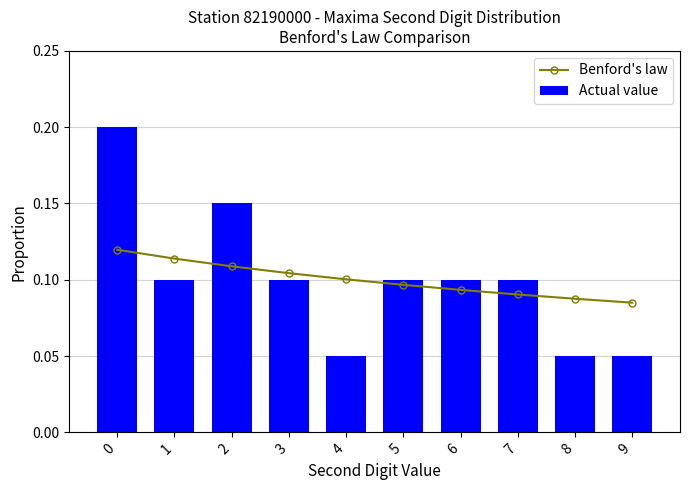

At 1, list the series in order from smallest to largest.

Actual value, Benford's law